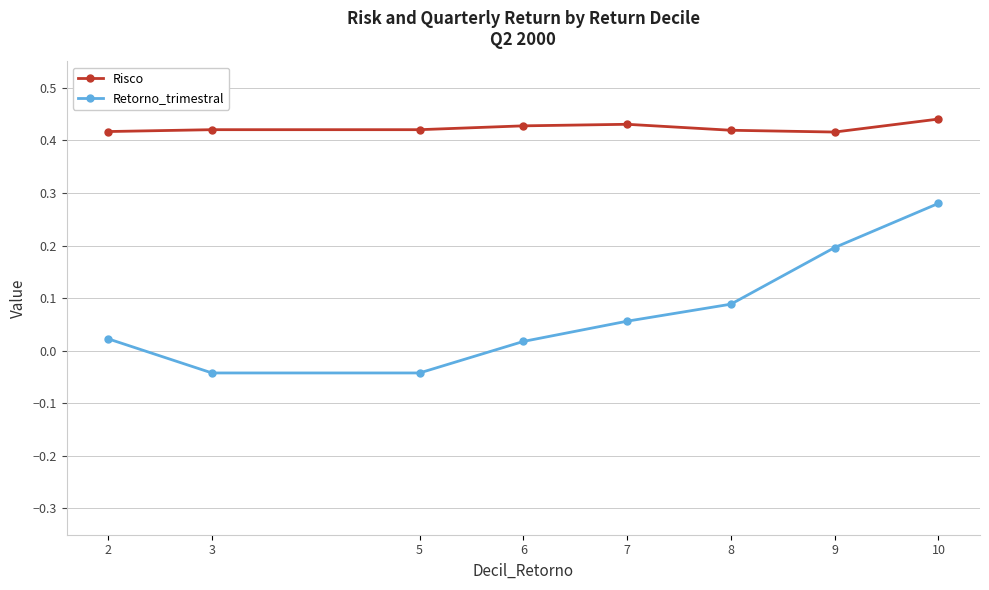

Which category has the highest value in the Retorno_trimestral series?

10